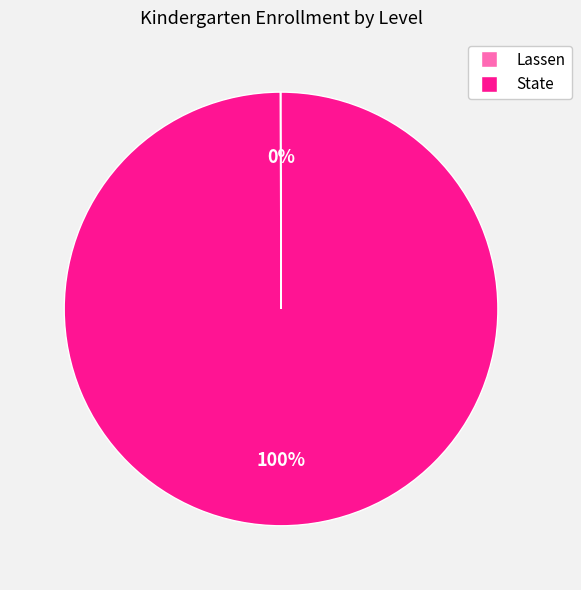

What is the largest slice in the pie chart?

State